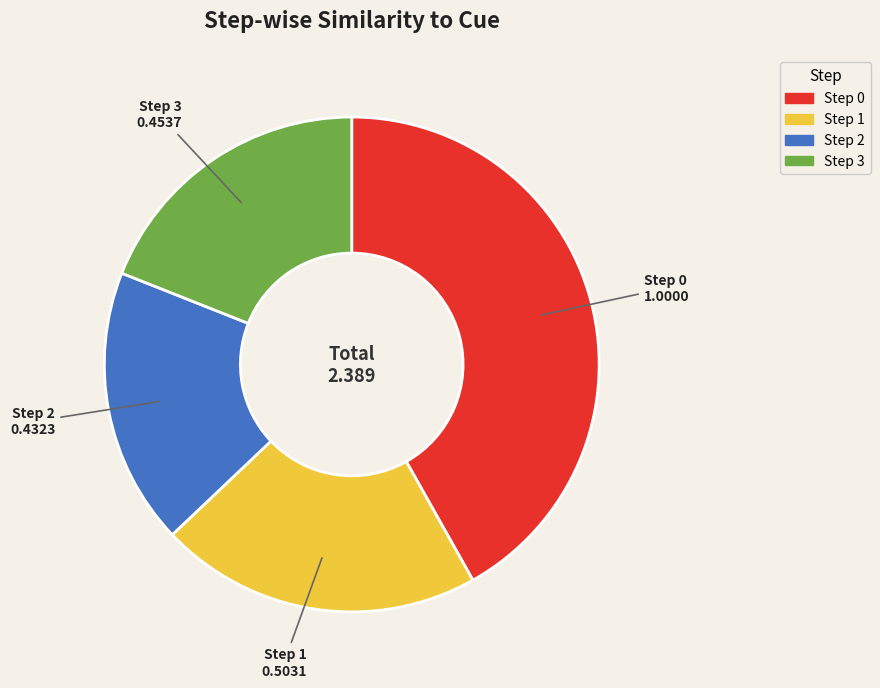

Is Step 3 the majority of the pie?

No